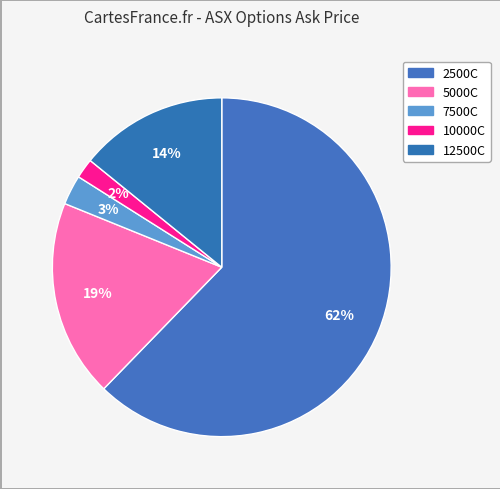

How many segments does this pie chart have?

5